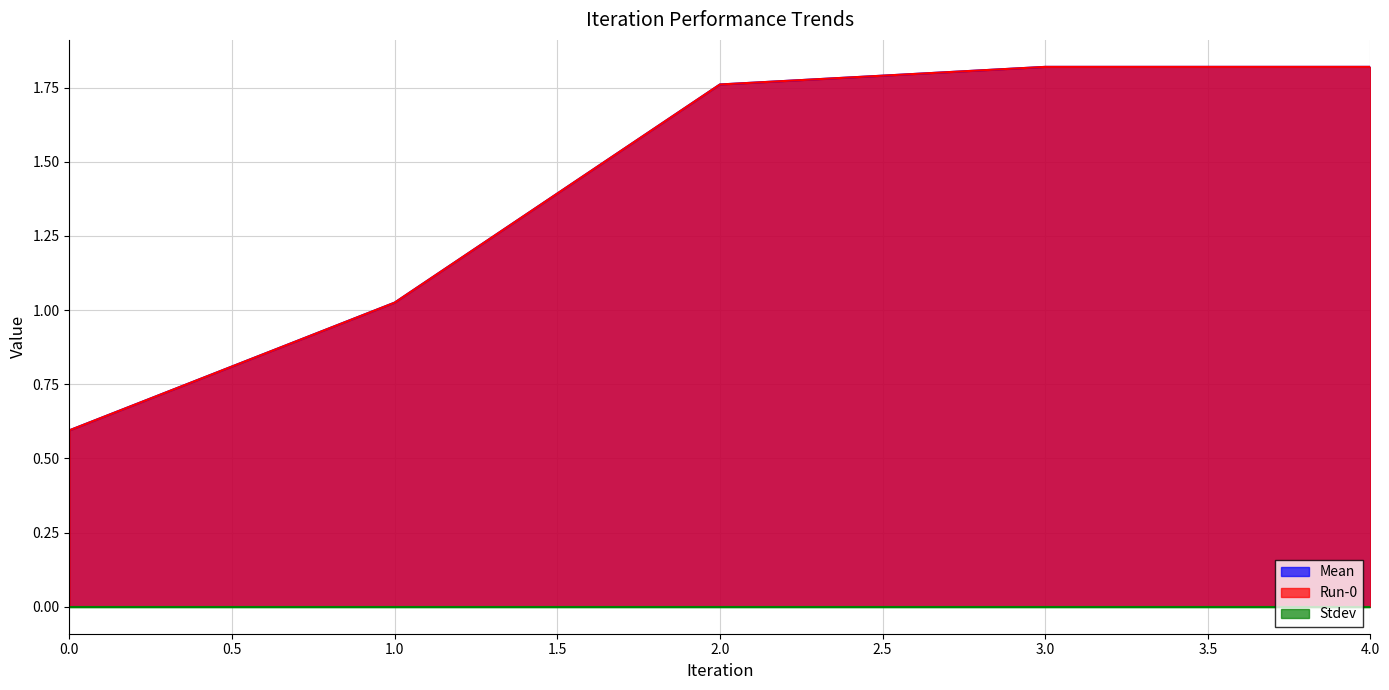

What is the maximum value shown in the chart?

1.8